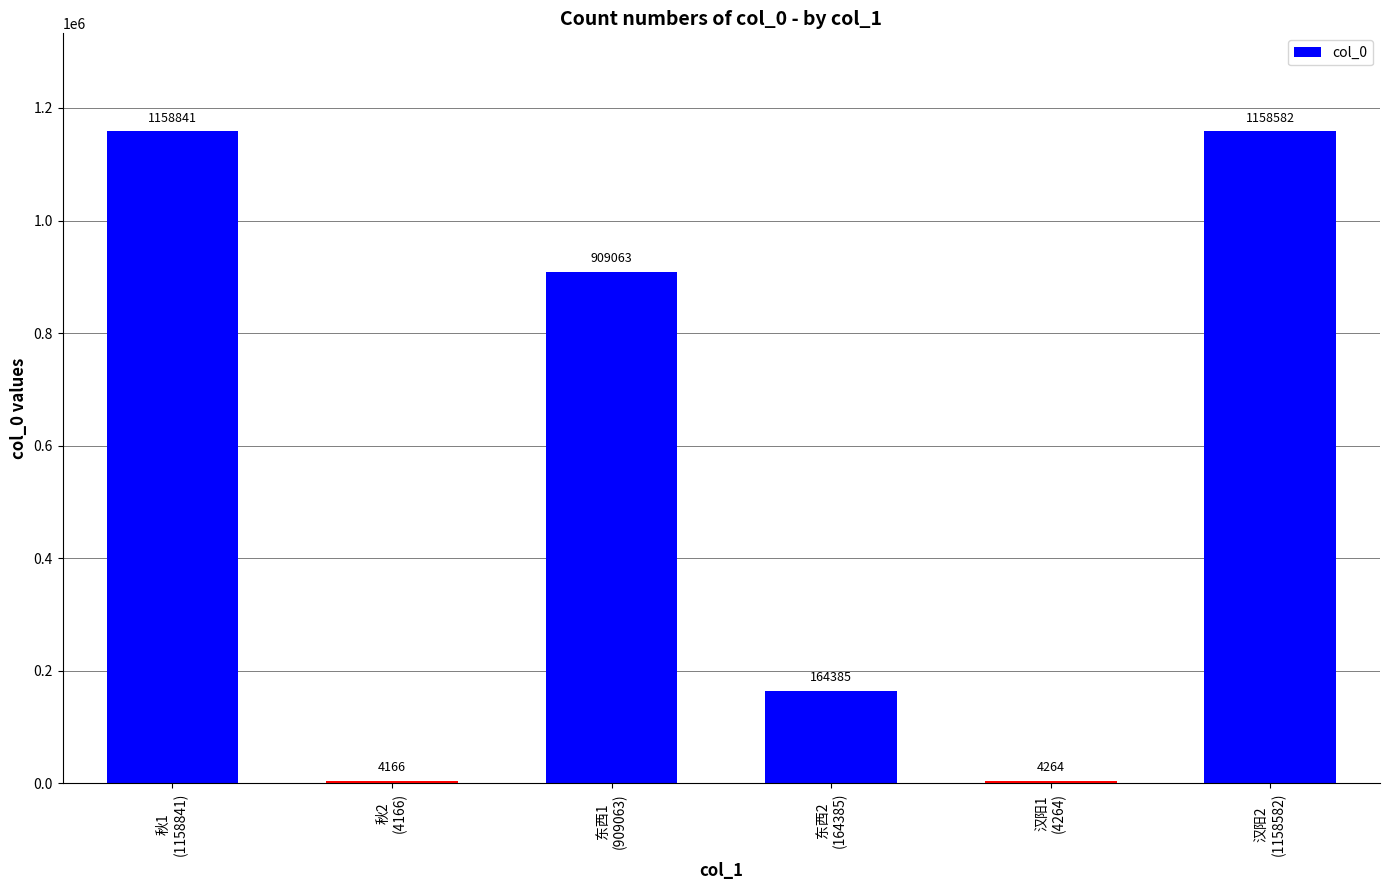

Reading left to right, extract all data points from this chart.

秋1
(1158841)=1158841	秋2
(4166)=4166	东西1
(909063)=909063	东西2
(164385)=164385	汉阳1
(4264)=4264	汉阳2
(1158582)=1158582